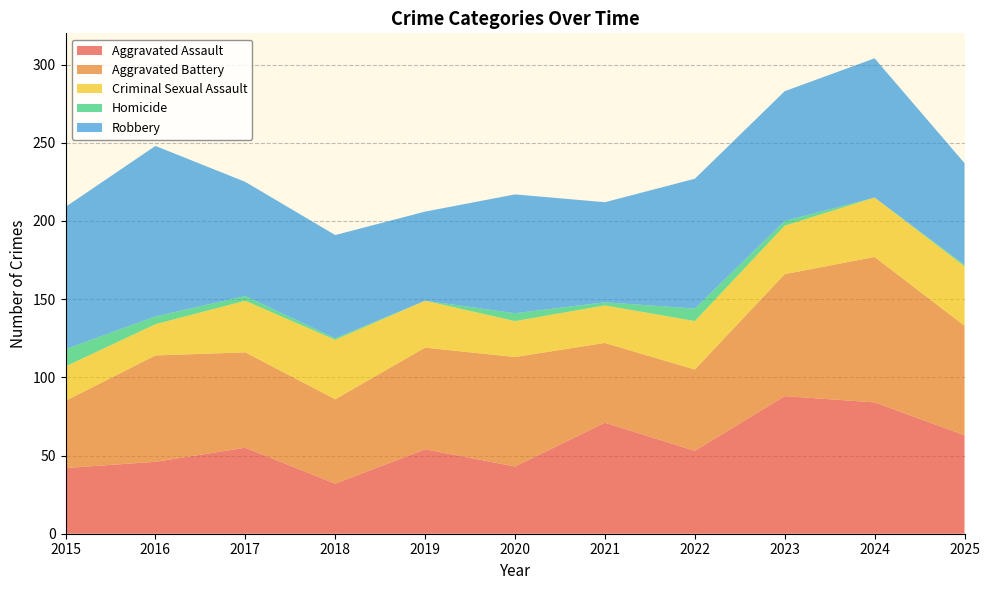

Reading left to right, extract all data points from this chart.

Aggravated Assault: 42	46	55	32	54	43	71	53	88	84	63
Aggravated Battery: 43	68	61	54	65	70	51	52	78	93	70
Criminal Sexual Assault: 22	20	33	38	30	23	24	31	31	38	38
Homicide: 11	5	3	1	0	5	2	8	3	0	1
Robbery: 91	109	73	66	57	76	64	83	83	89	65